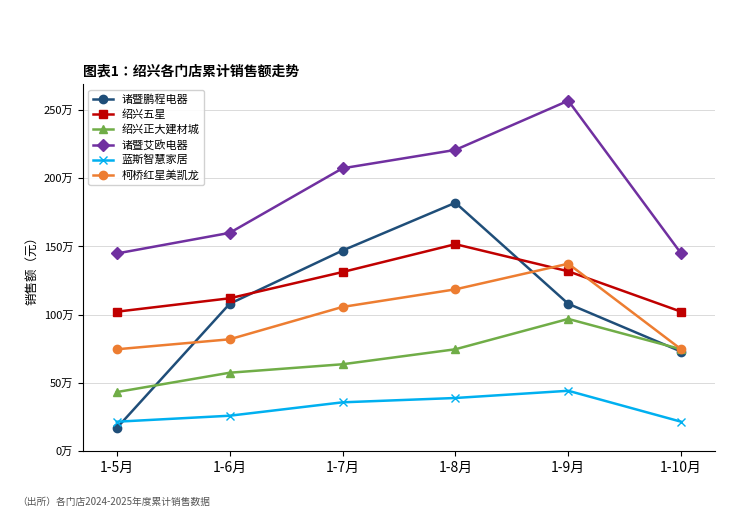

Which series has the largest range (max minus min)?

诸暨鹏程电器